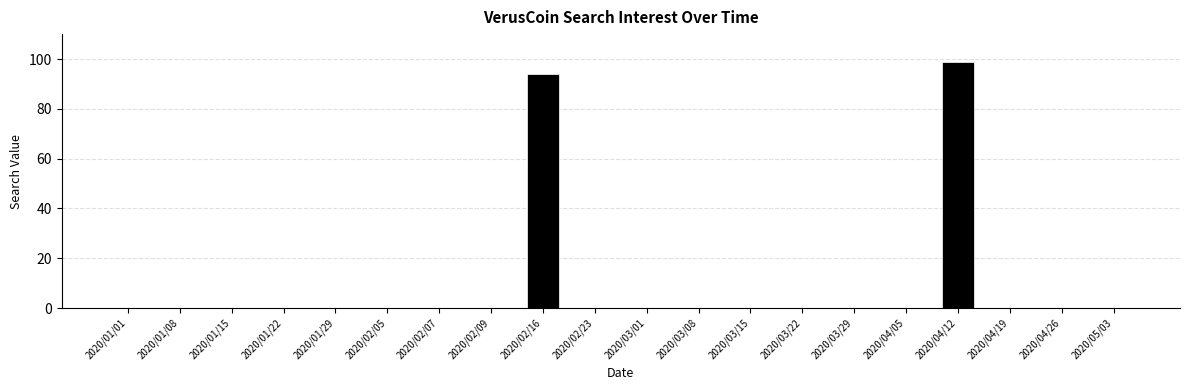

What is the greatest value displayed?

99